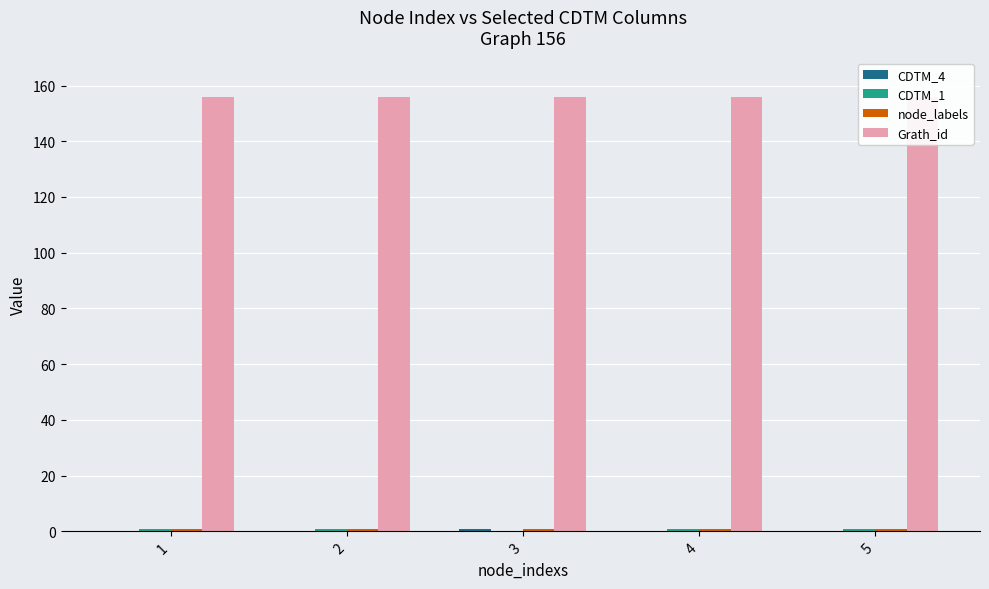

At which category does the chart reach its peak across all series?

1